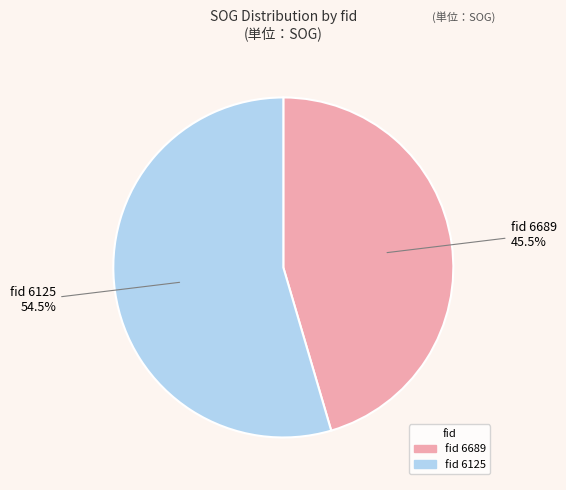

Does any single category account for the majority?

Yes